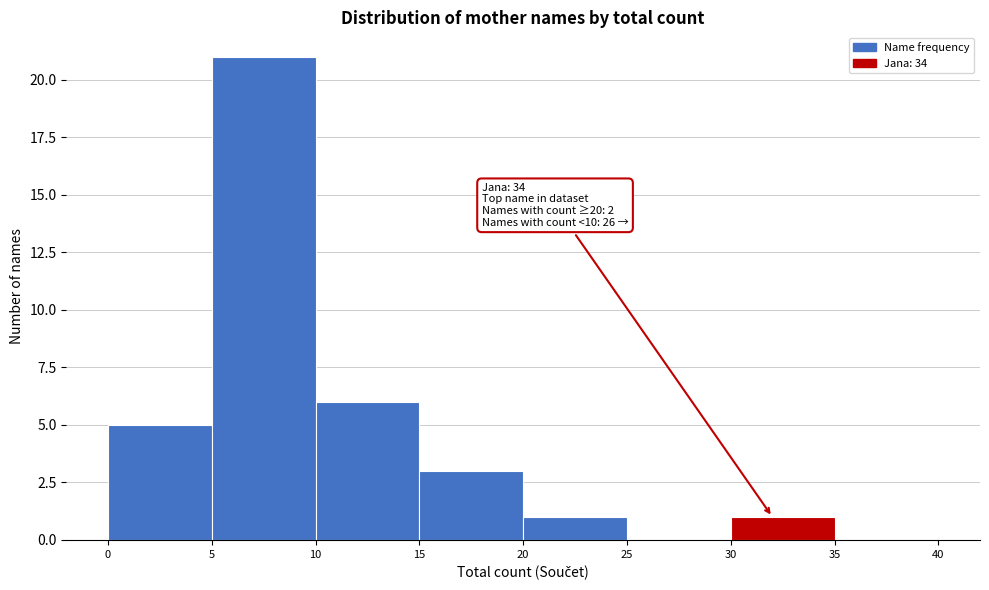

Over which range of the x-axis is the bar tallest?

5 to 10